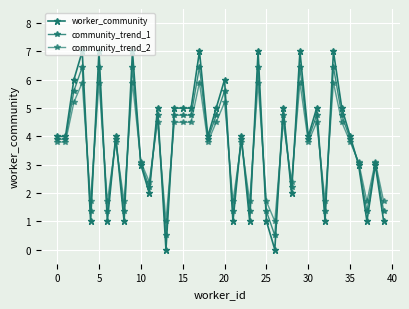

What is the label of the 18th point from the left?

17